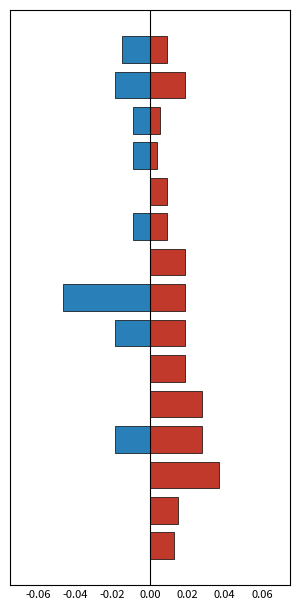

How many categories are shown in the chart?

15